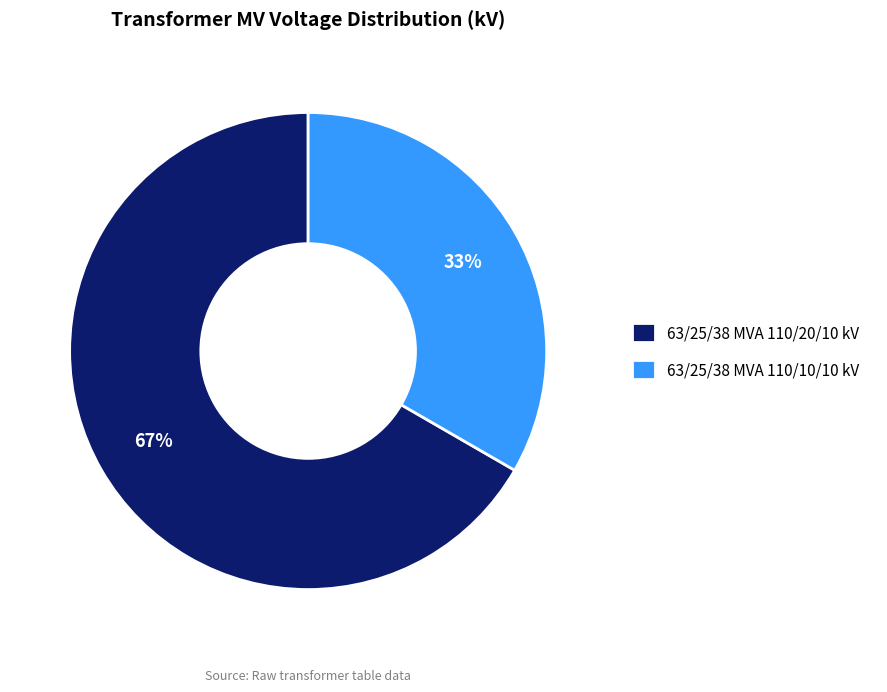

What is the largest slice in the pie chart?

63/25/38 MVA 110/20/10 kV